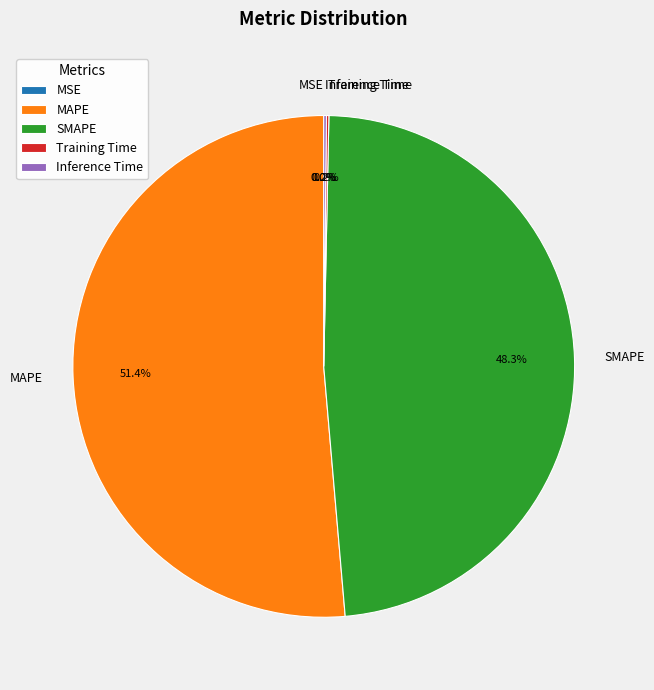

To the nearest percent, what is the difference between the SMAPE and MAPE slice percentages?

3%